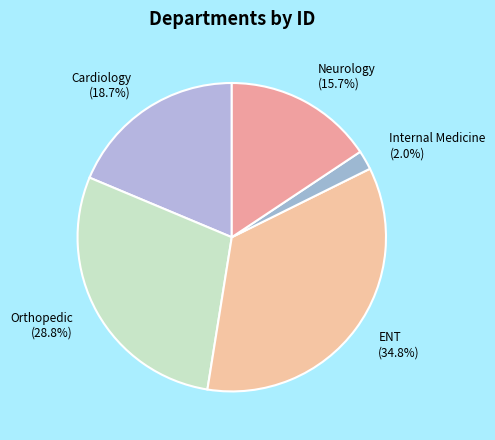

True or false: ENT accounts for 35% of the total.

True